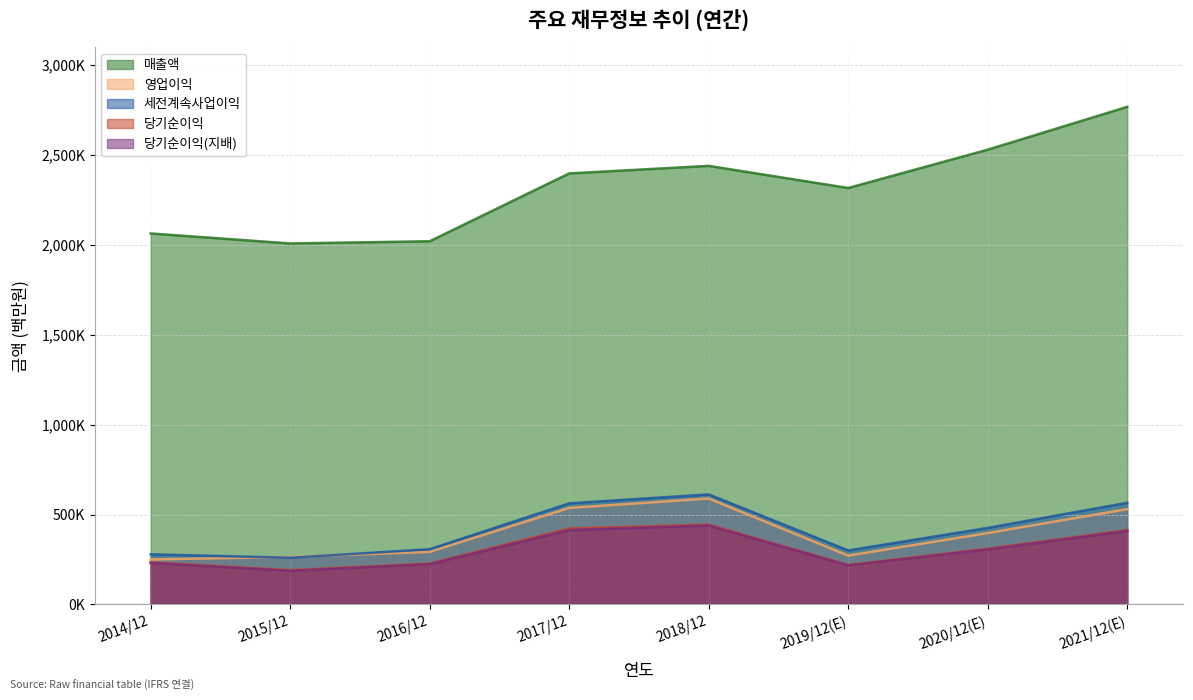

Which series has the largest range (max minus min)?

매출액